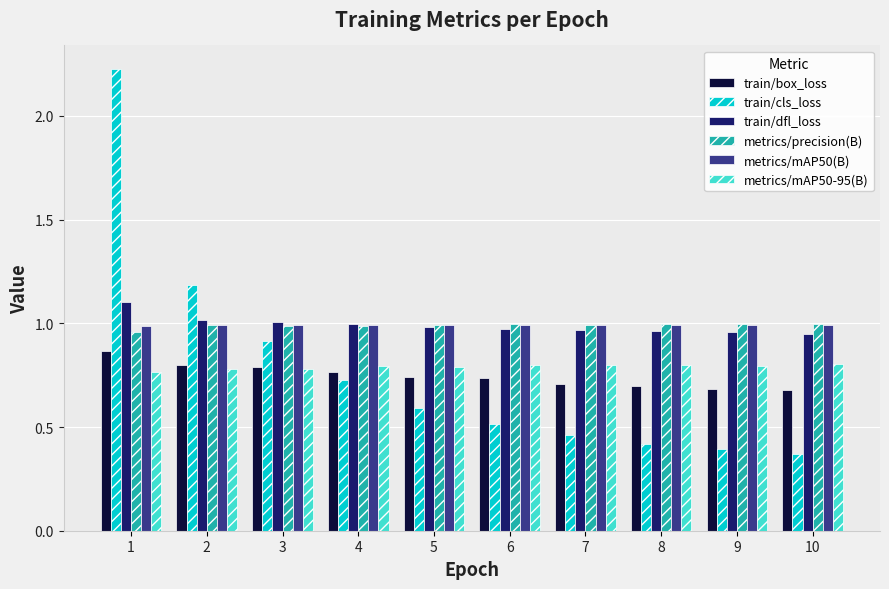

Count the number of categories in the chart.

10